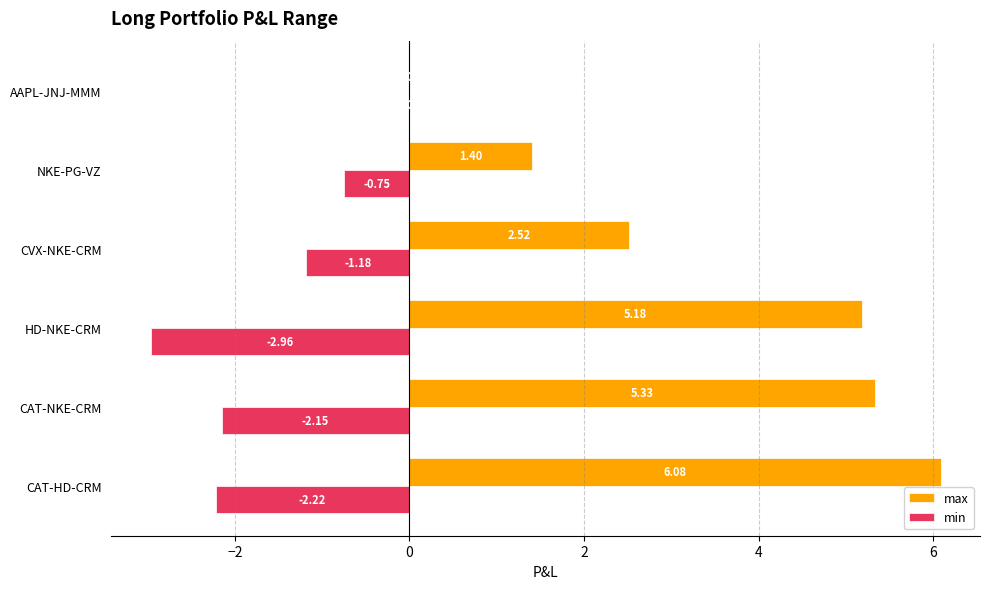

Where is min nearest to the value -1?

CVX-NKE-CRM